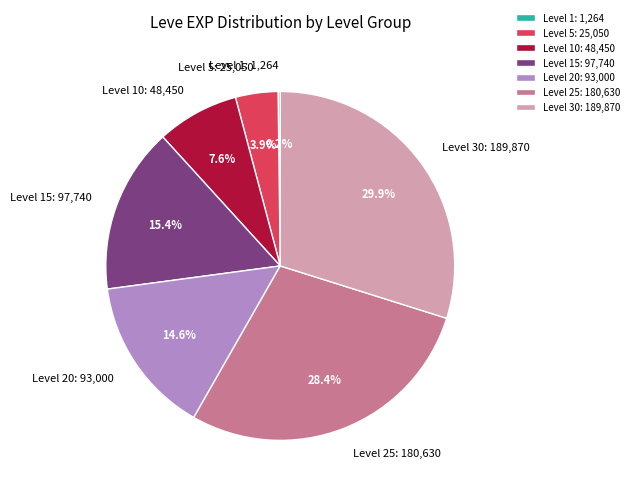

What portion of the pie excludes Level 25?

71.6%